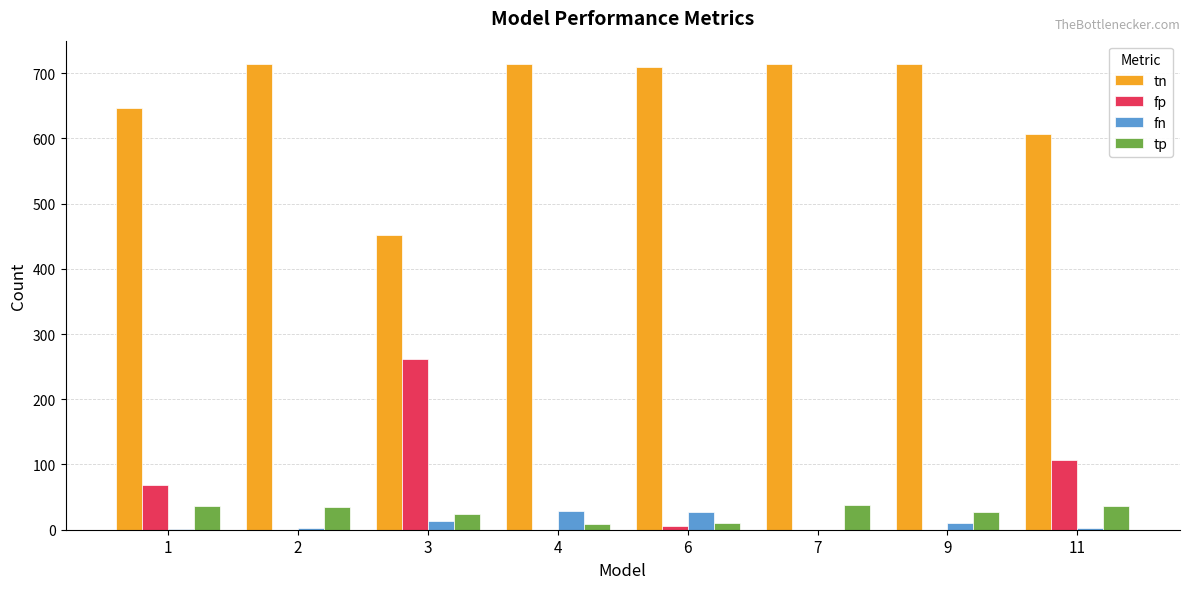

Which series has the largest total across all categories?

tn